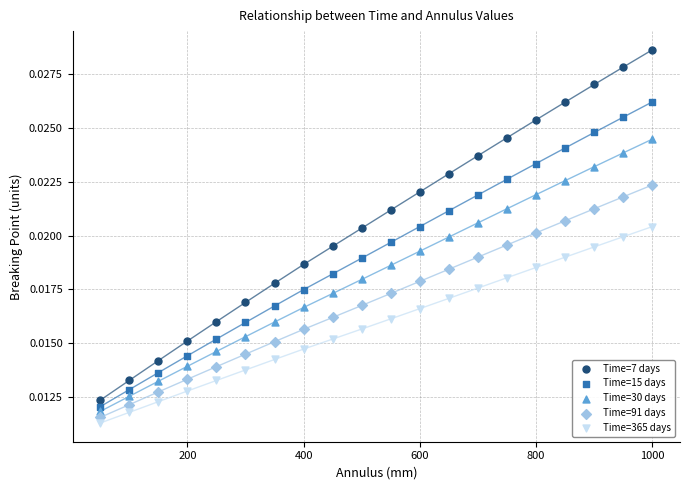

Which series reaches the maximum Y coordinate?

Time=7 days